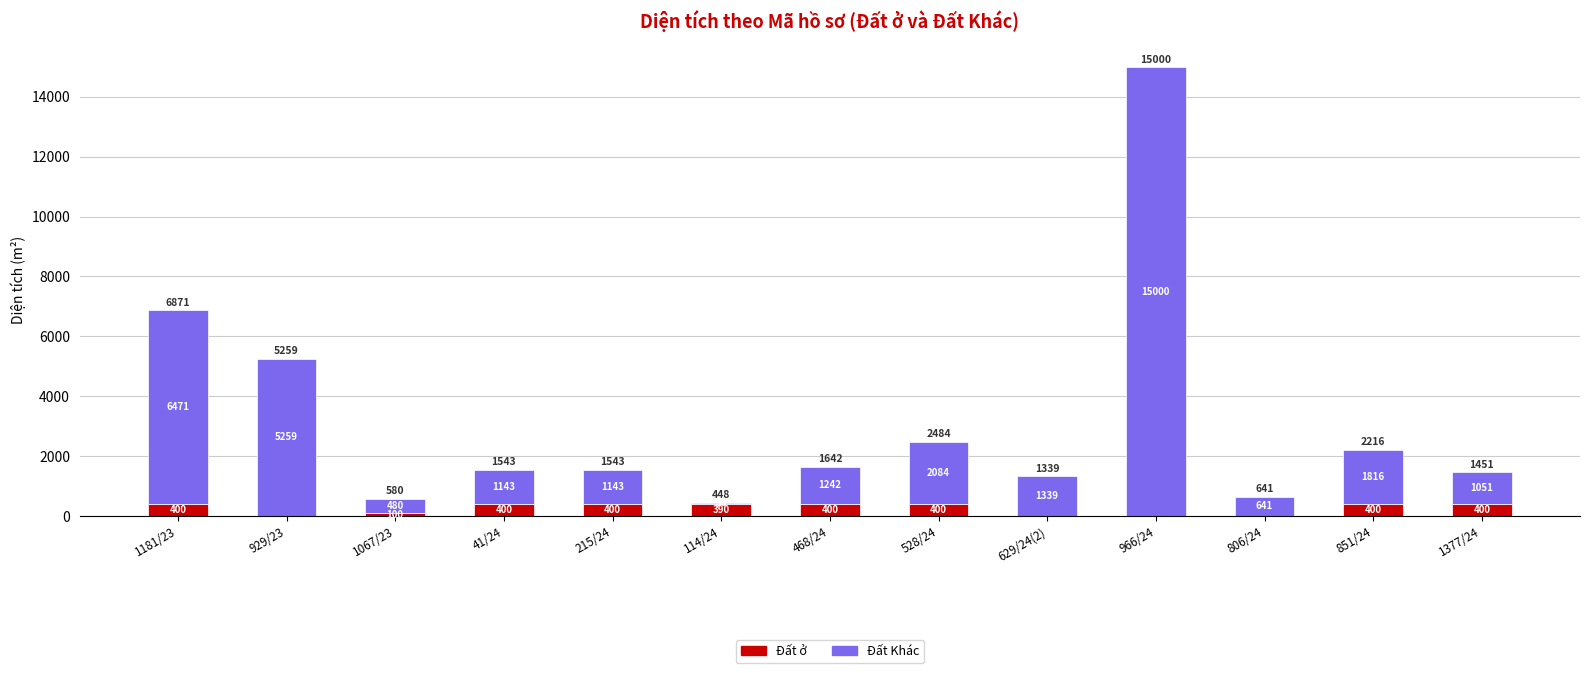

True or false: Đất ở has a value of 400.0 at 1377/24.

True